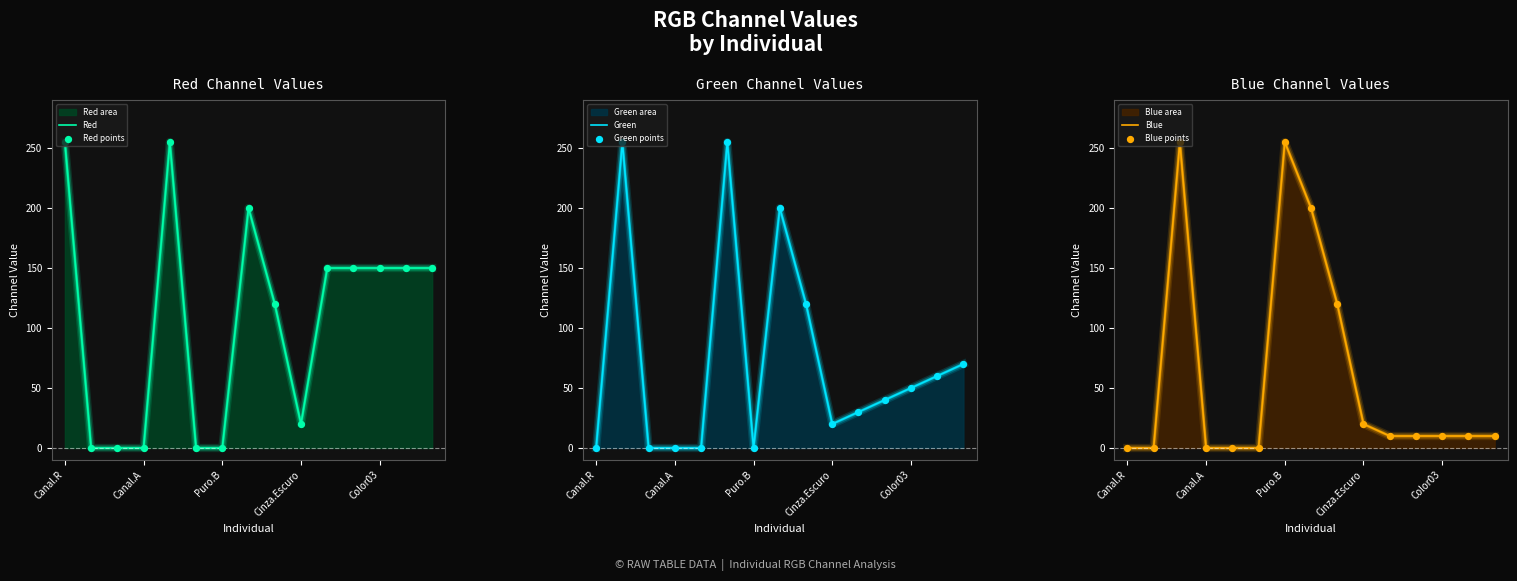

Which series reaches the maximum Y coordinate?

Red